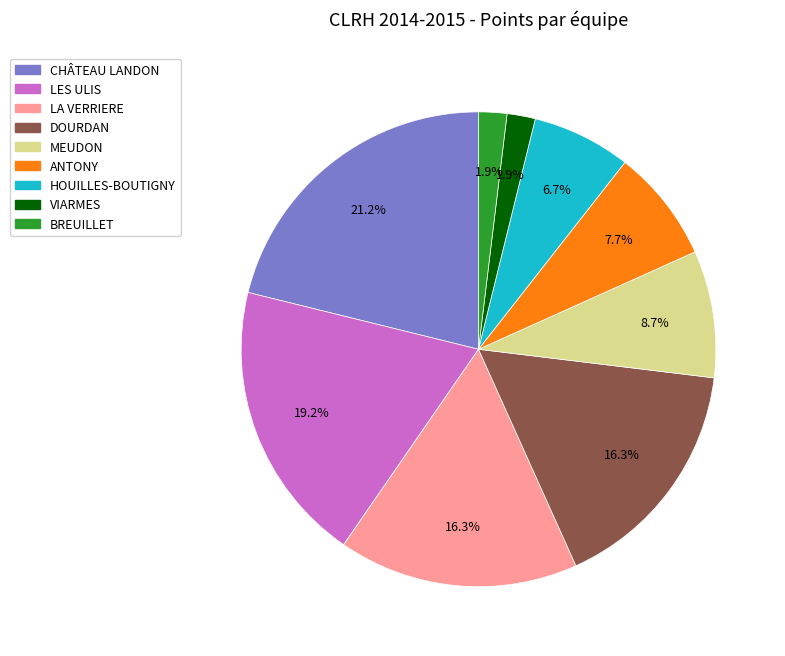

Is there any slice that represents more than half of the pie?

No